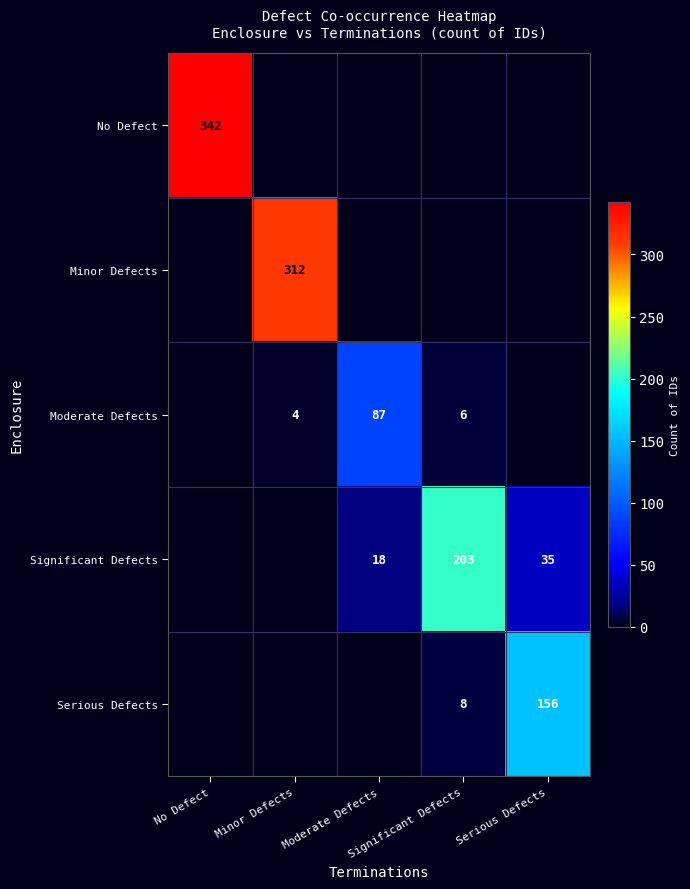

Between Significant Defects and Serious Defects, which series saw the biggest shift?

Significant Defects